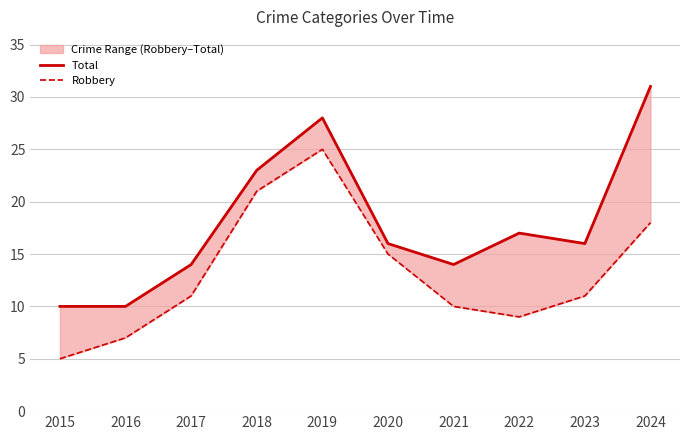

What is the highest value of the Robbery series?

25